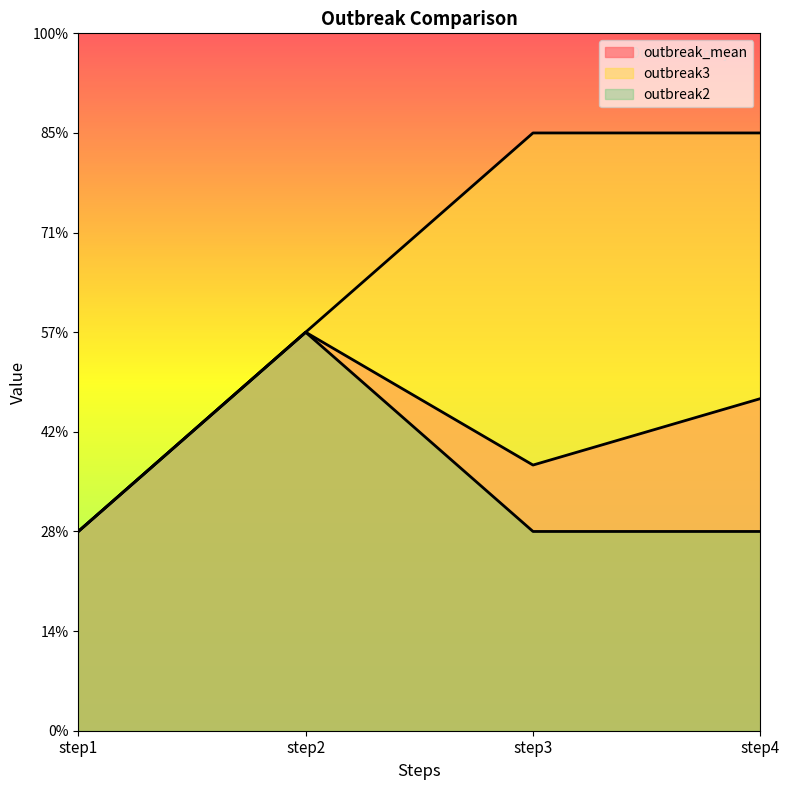

True or false: outbreak3 and outbreak_mean cross at least once.

False